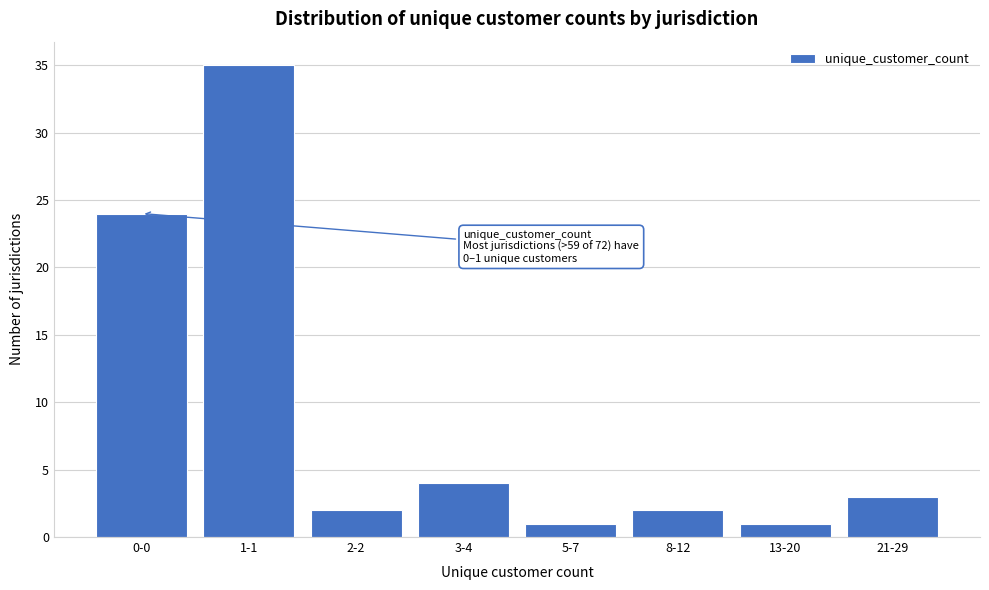

Reading right to left, list all the values displayed in this chart.

21-29=3	13-20=1	8-12=2	5-7=1	3-4=4	2-2=2	1-1=35	0-0=24